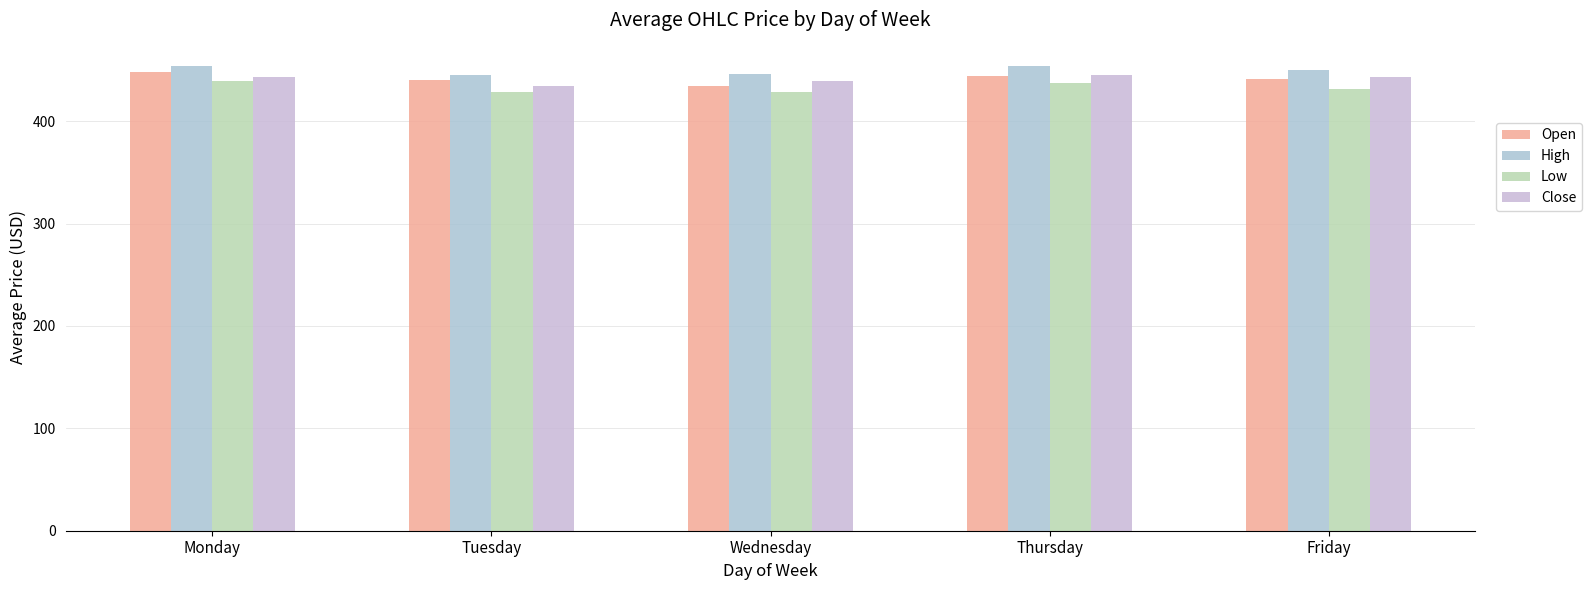

At which category does the chart reach its peak across all series?

Monday